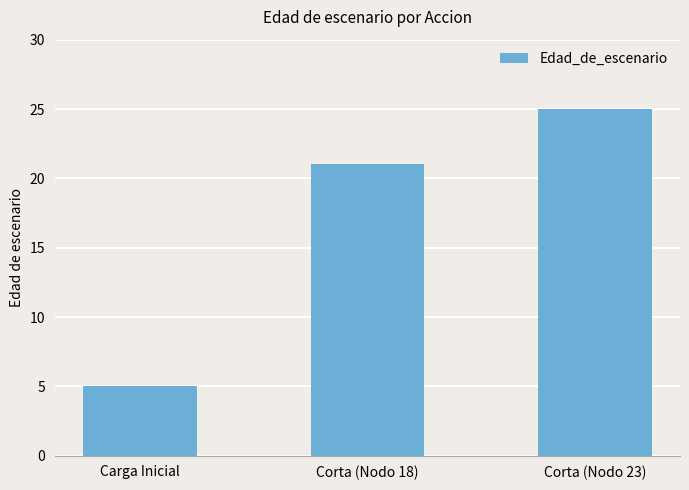

Does the chart contain stacked bars?

No